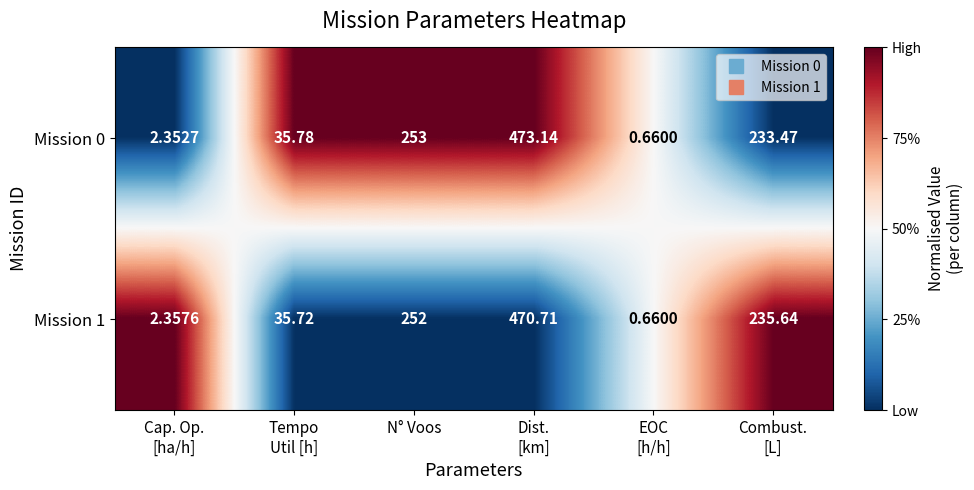

Which series has the largest total across all categories?

Mission 0